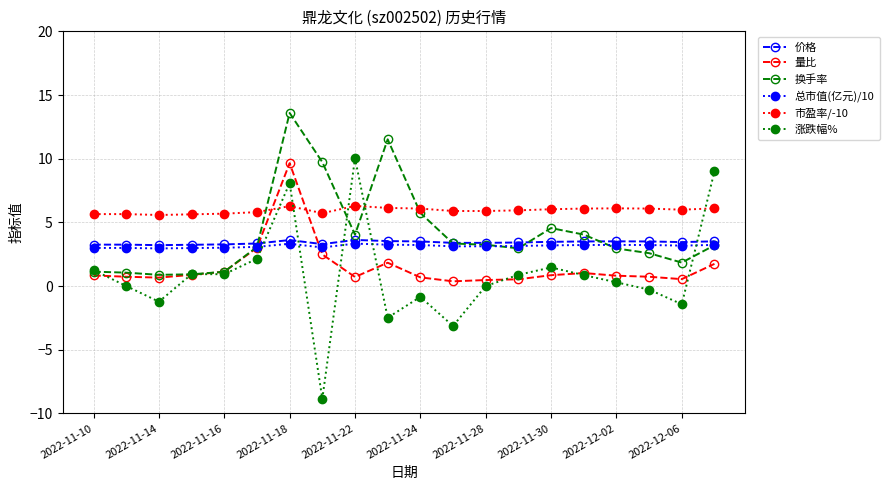

What are all the series names shown in the legend?

价格, 量比, 换手率, 总市值(亿元)/10, 市盈率/-10, 涨跌幅%